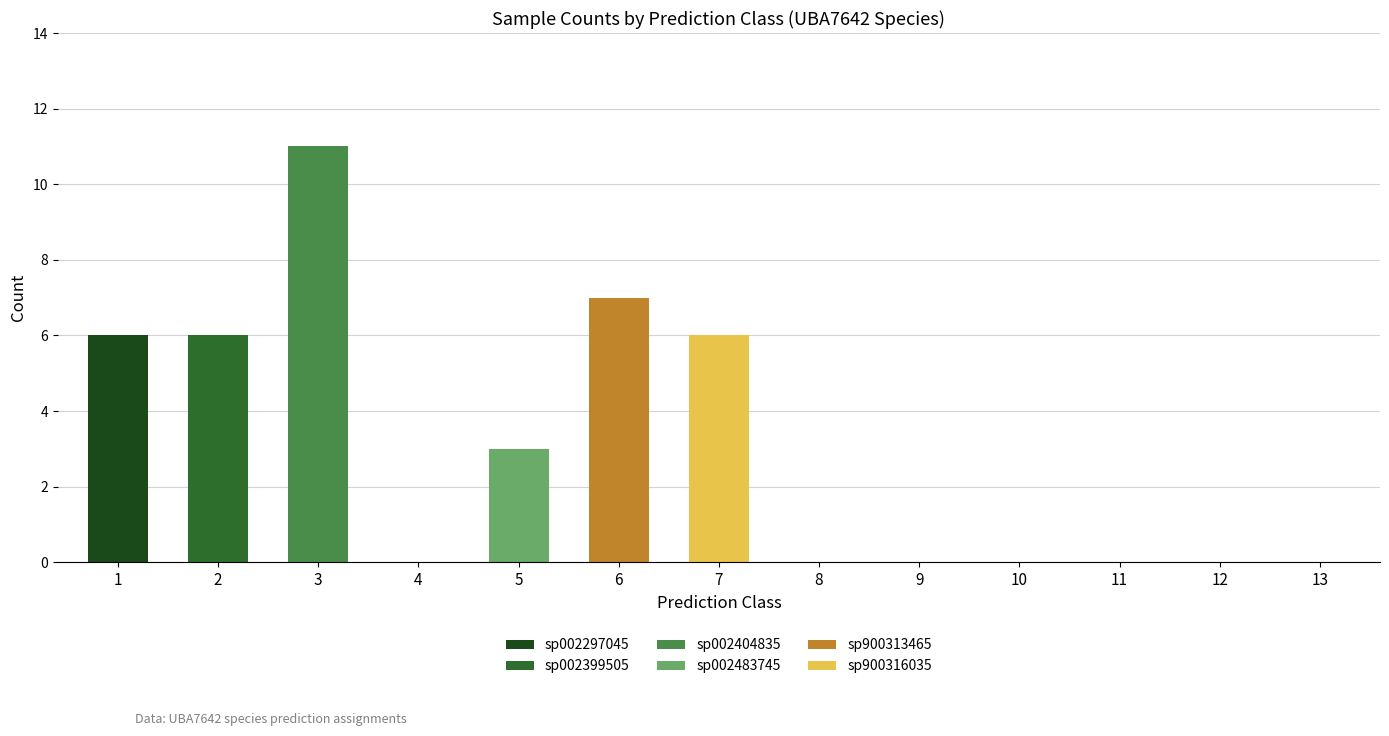

Is it true that sp002297045 equals 3 at 8?

False